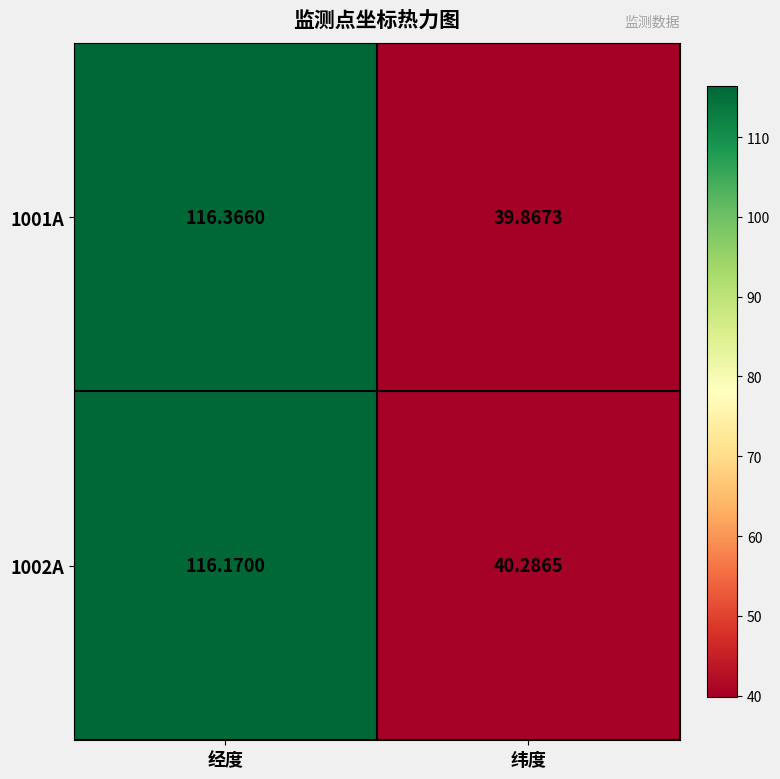

At which category is the sum across all series the highest?

经度